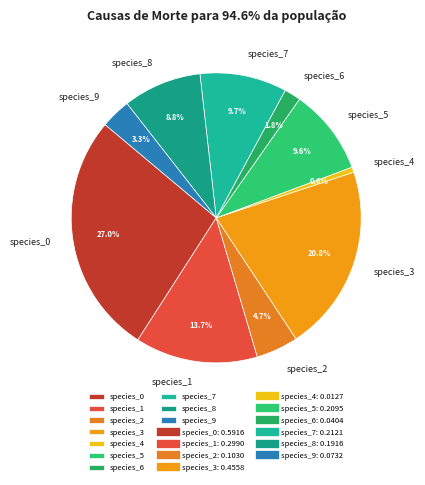

Does species_4 account for over 50% of the chart?

No